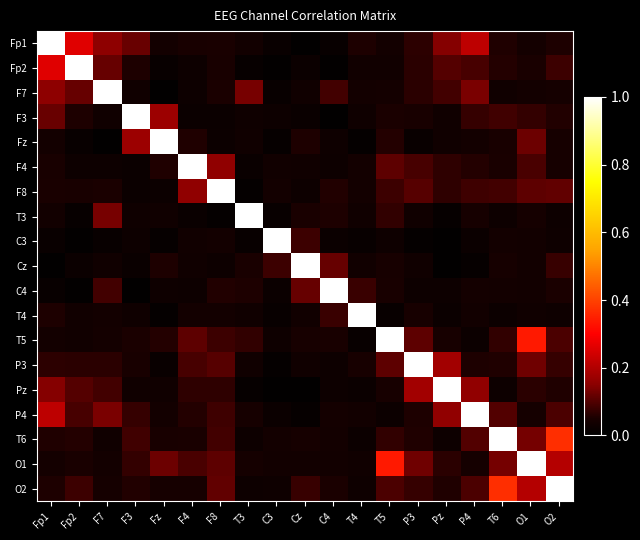

What is the total value across all series at Pz?

2.1